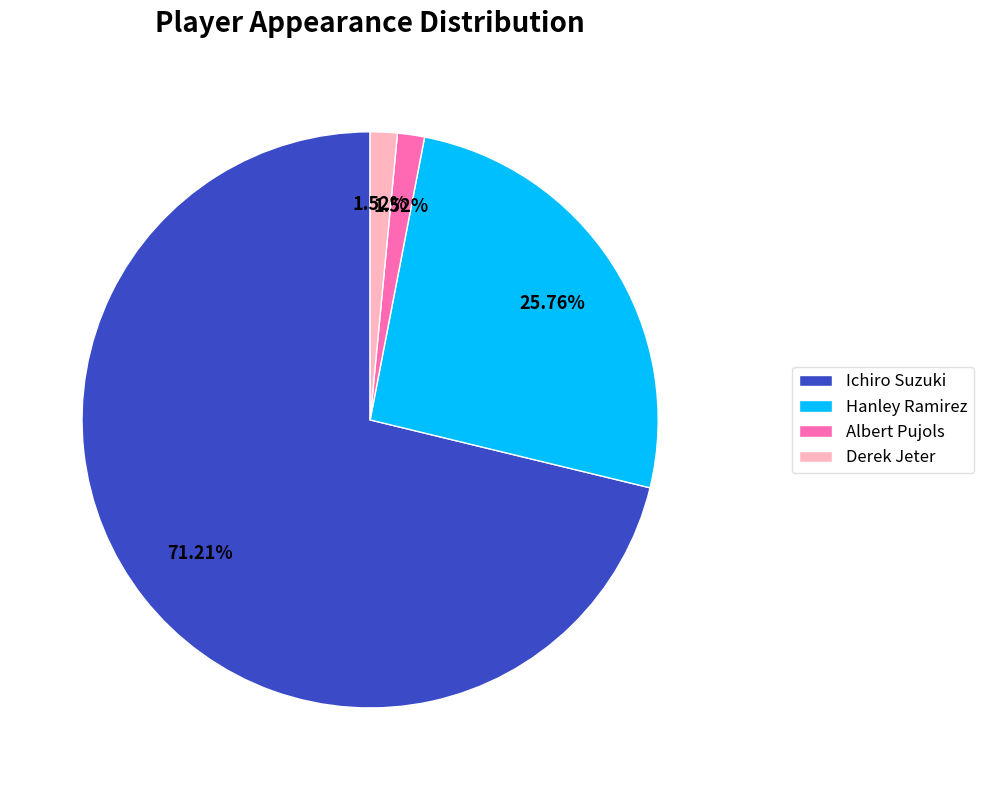

Does Ichiro Suzuki account for over 50% of the chart?

Yes